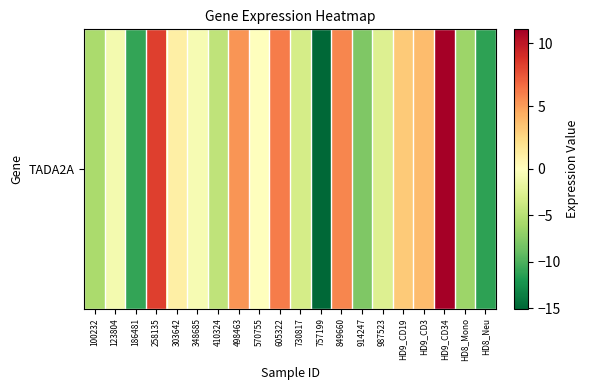

Is it true that the value at HD9_CD19 is 1.1?

False